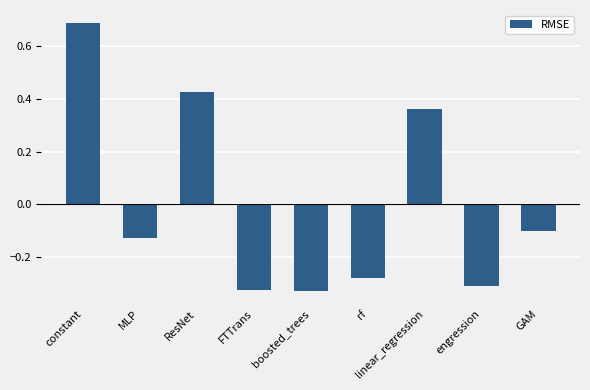

At which label is the value closest to 0?

GAM